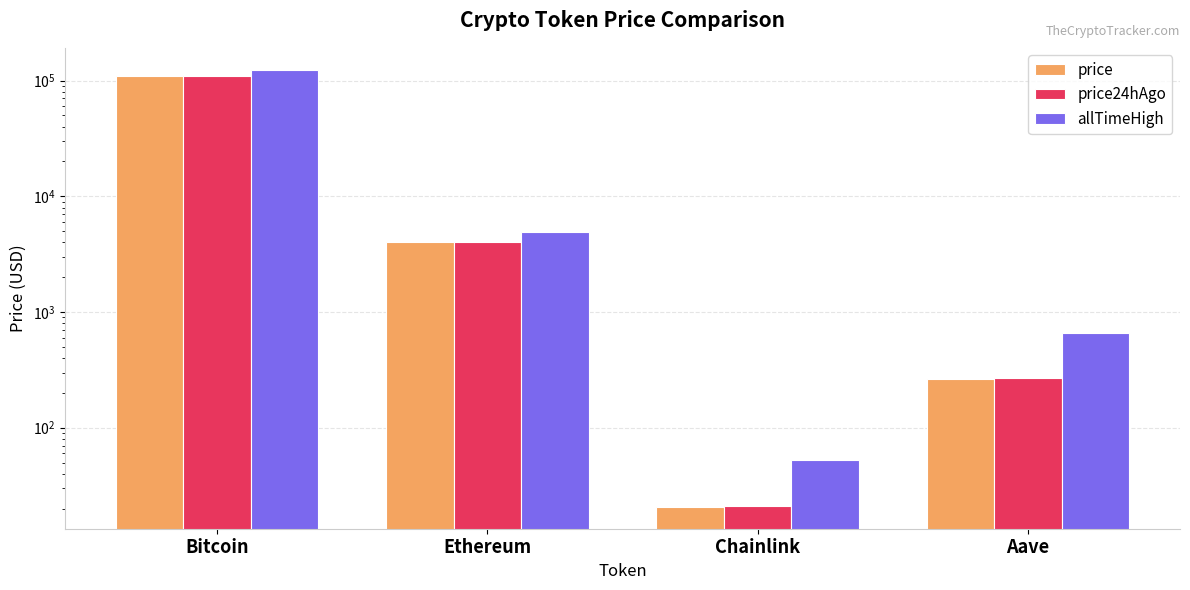

The value of allTimeHigh at Ethereum is 7180.2. True or false?

False